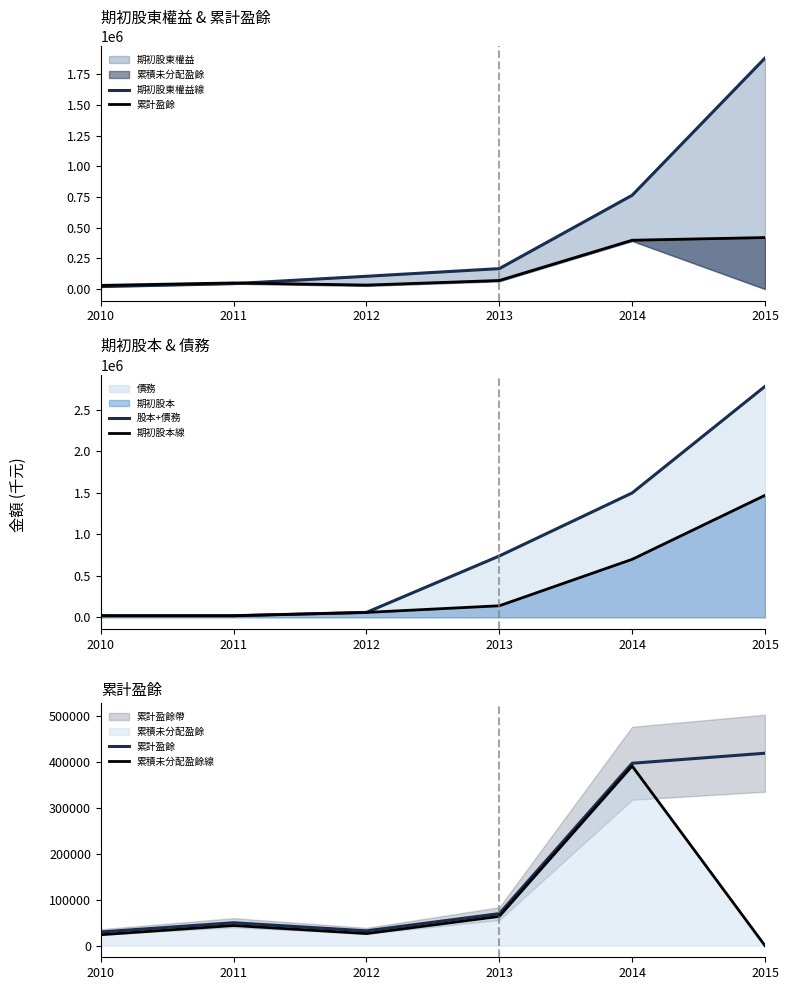

What is the total value across all series at 2011?

178121